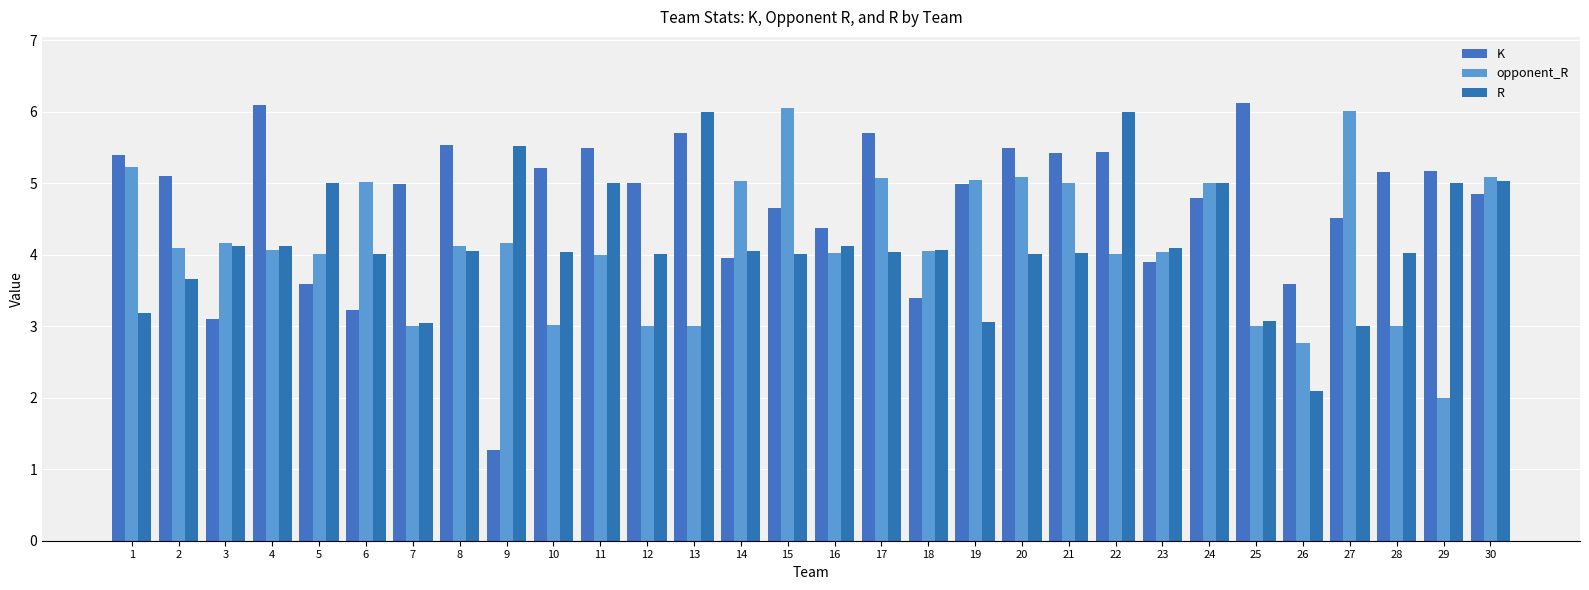

What is the value of the opponent_R bar at the 4th from the left?

4.1